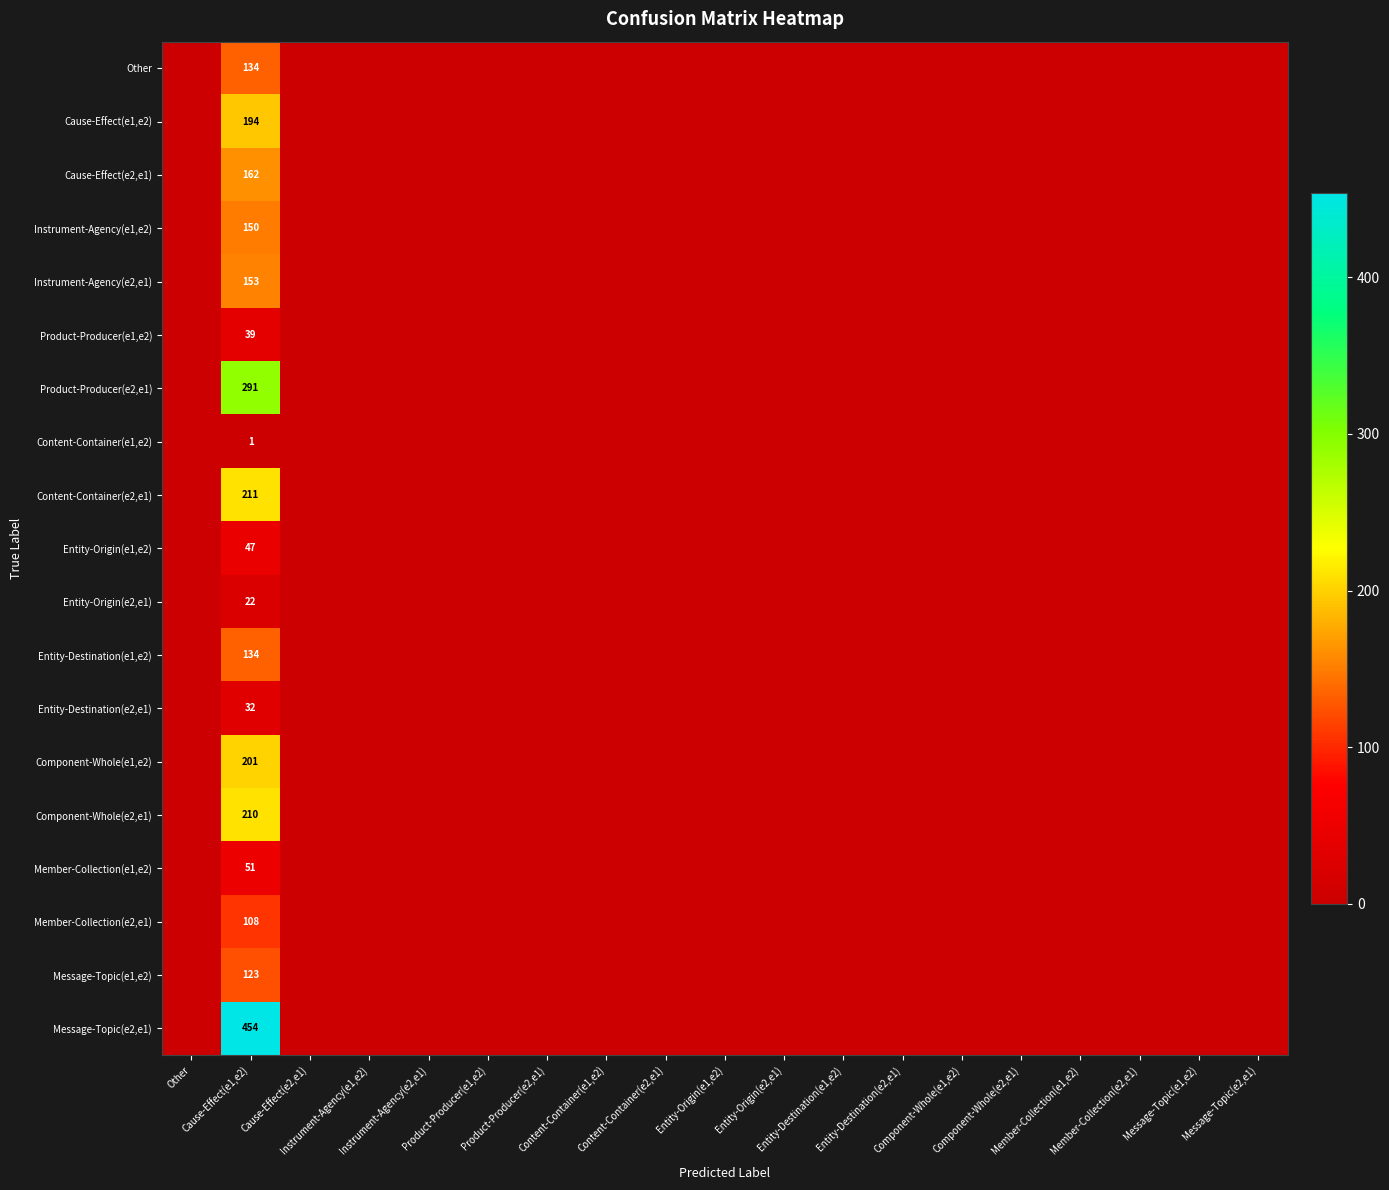

Which series has the largest range (max minus min)?

Message-Topic(e2,e1)